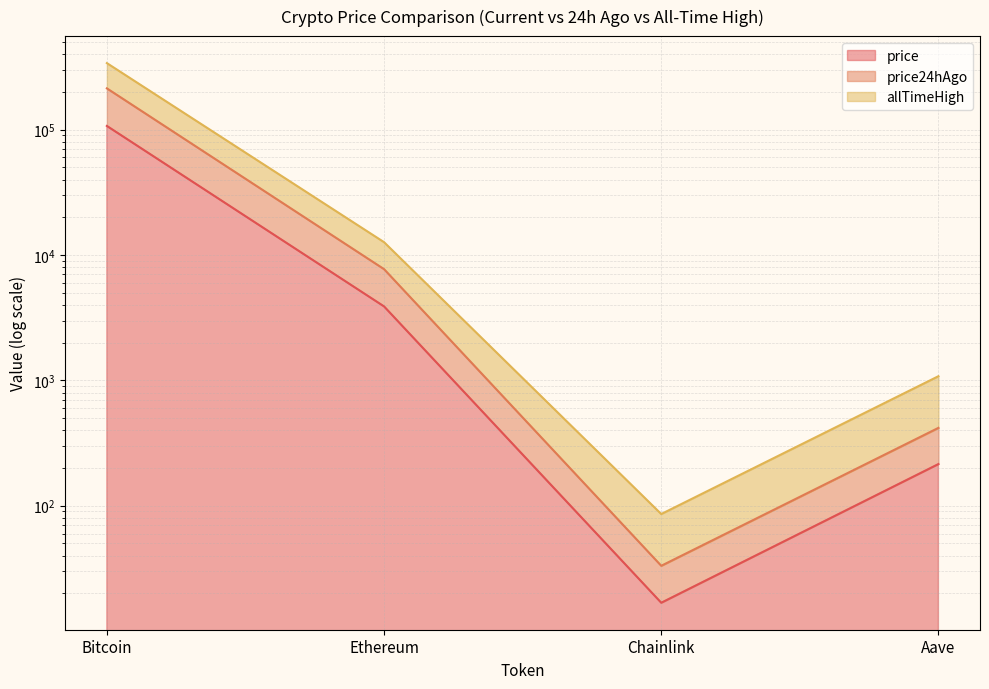

At how many categories does at least one series exceed 325736?

1